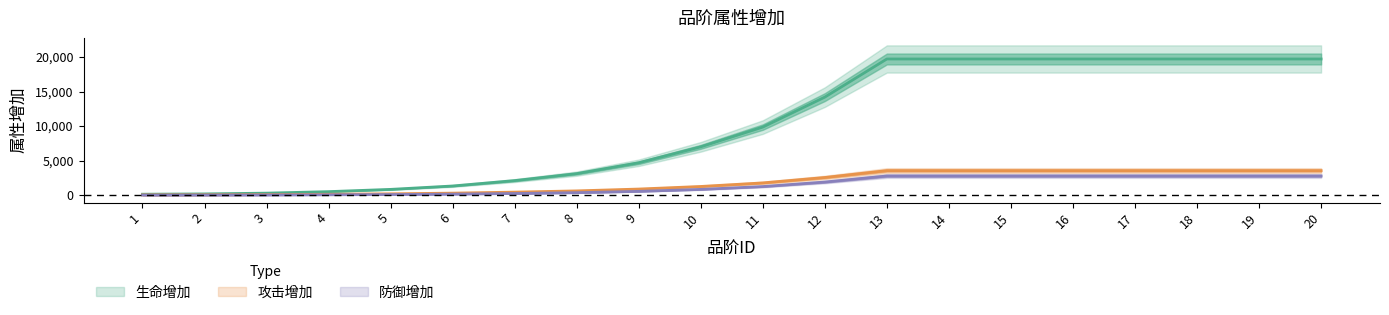

Which series has the largest range (max minus min)?

生命增加